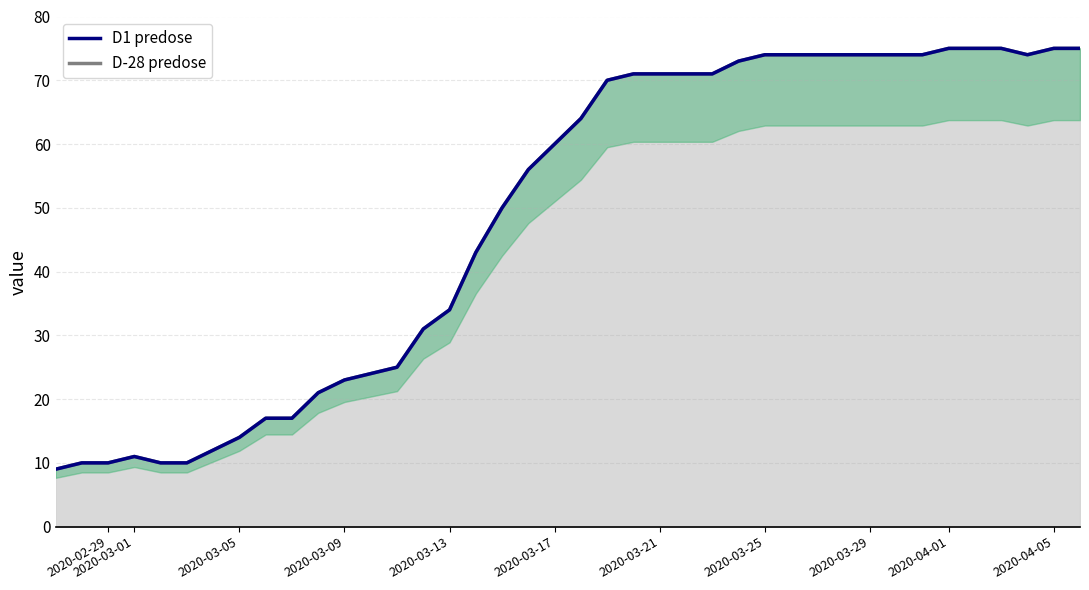

What is the greatest value displayed?

75